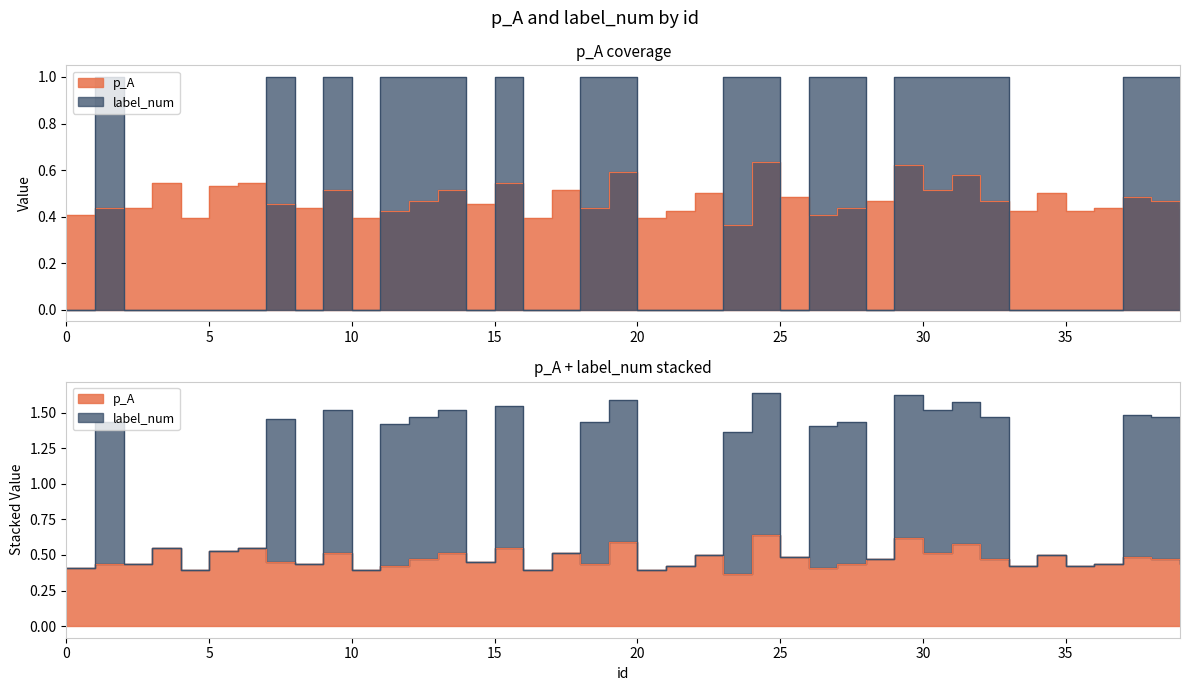

What is the value of the label_num point at the 31st from the left?

1.0